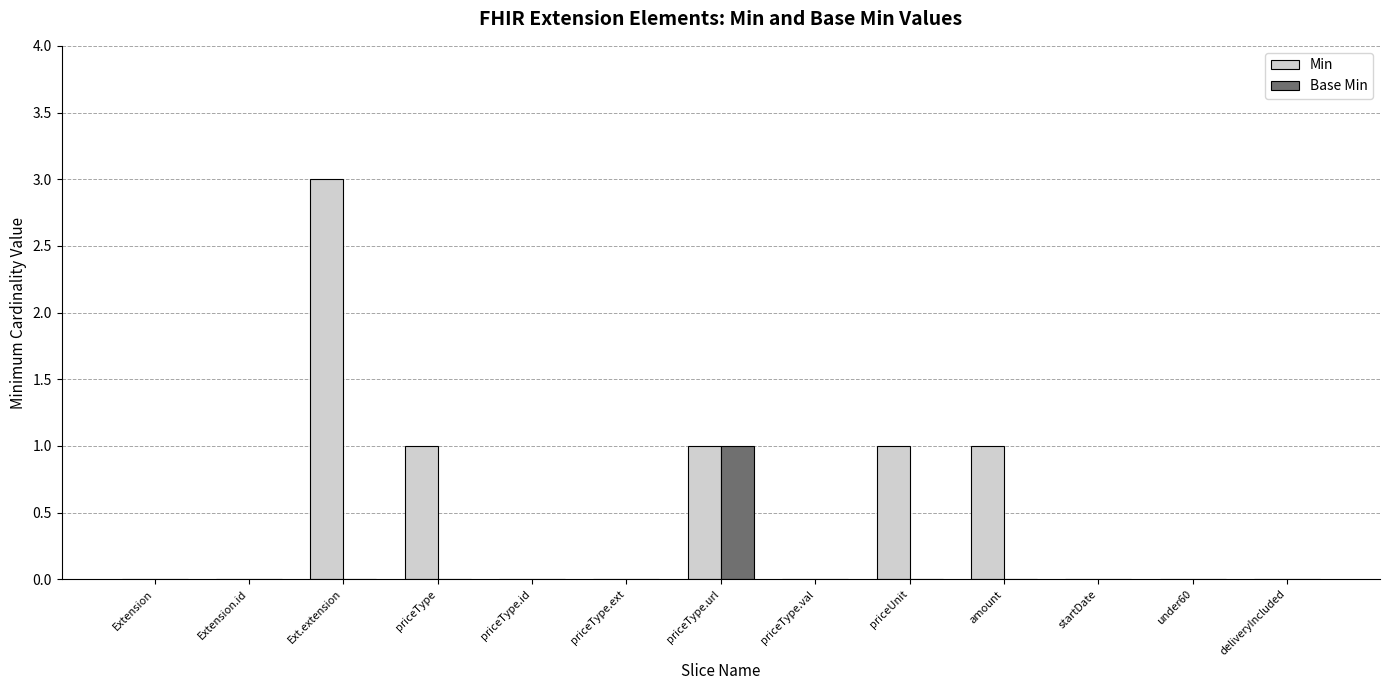

The value of Base Min at Extension is 0. True or false?

True